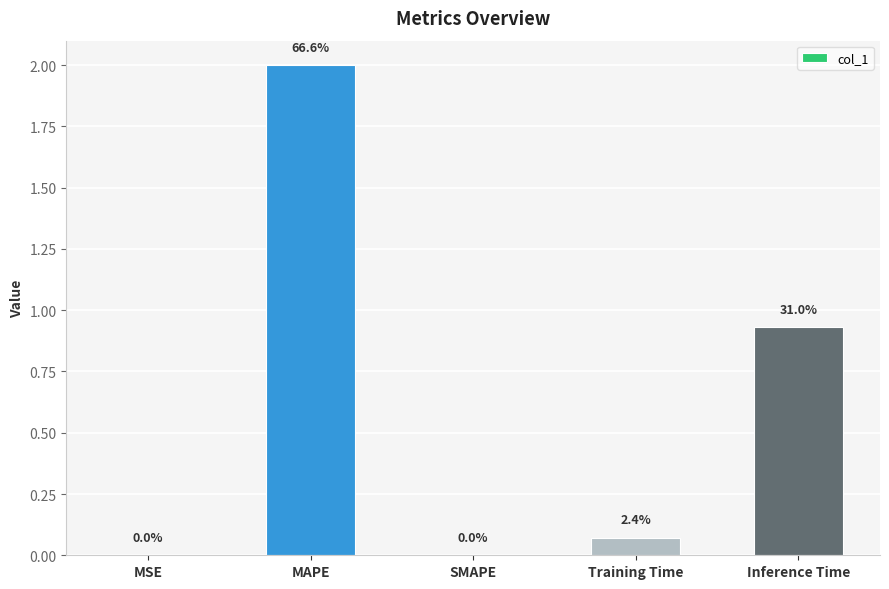

List the labels in order of value, largest first.

MAPE, Inference Time, Training Time, MSE, SMAPE